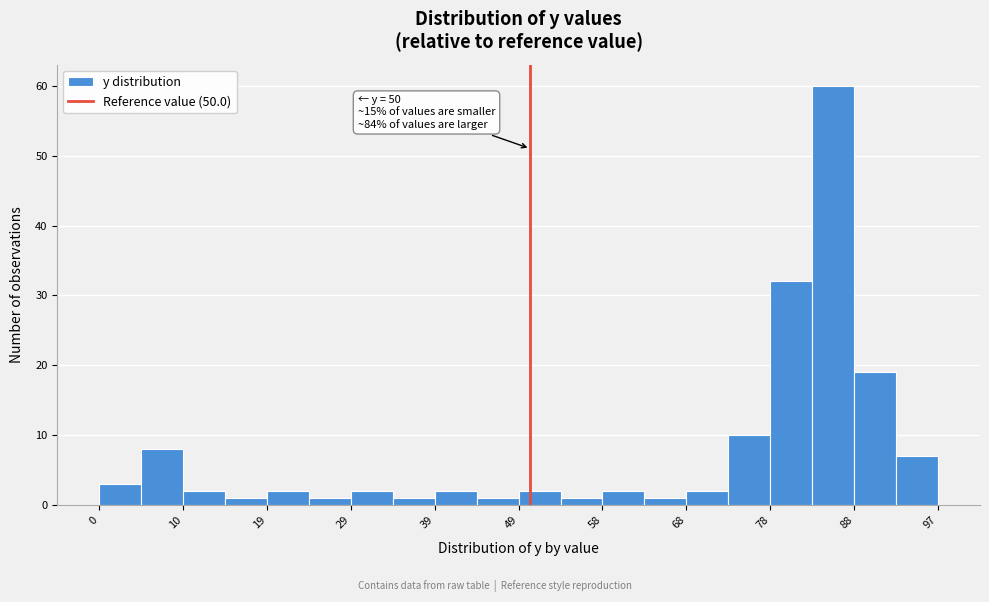

Over which range of the x-axis is the bar tallest?

83 to 88